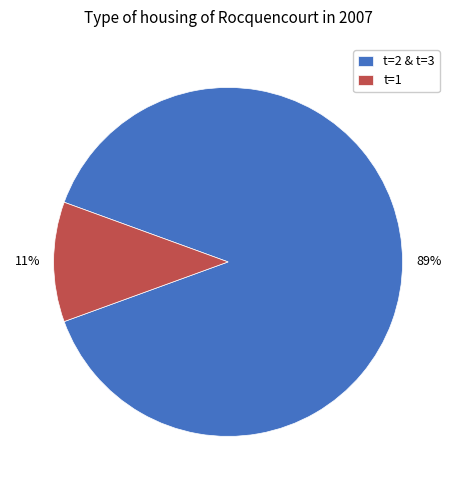

To the nearest percent, what percentage of the pie is t=2 & t=3?

89%